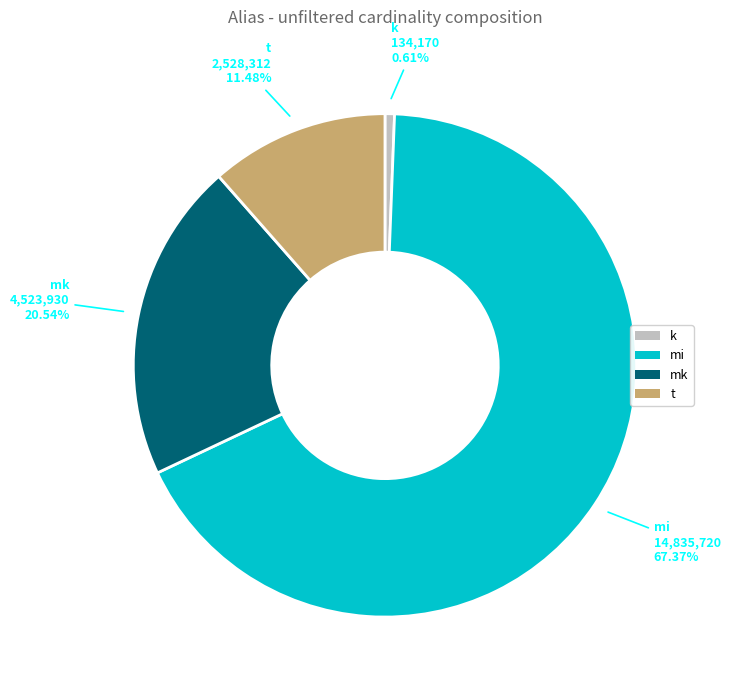

Does any single category account for the majority?

Yes